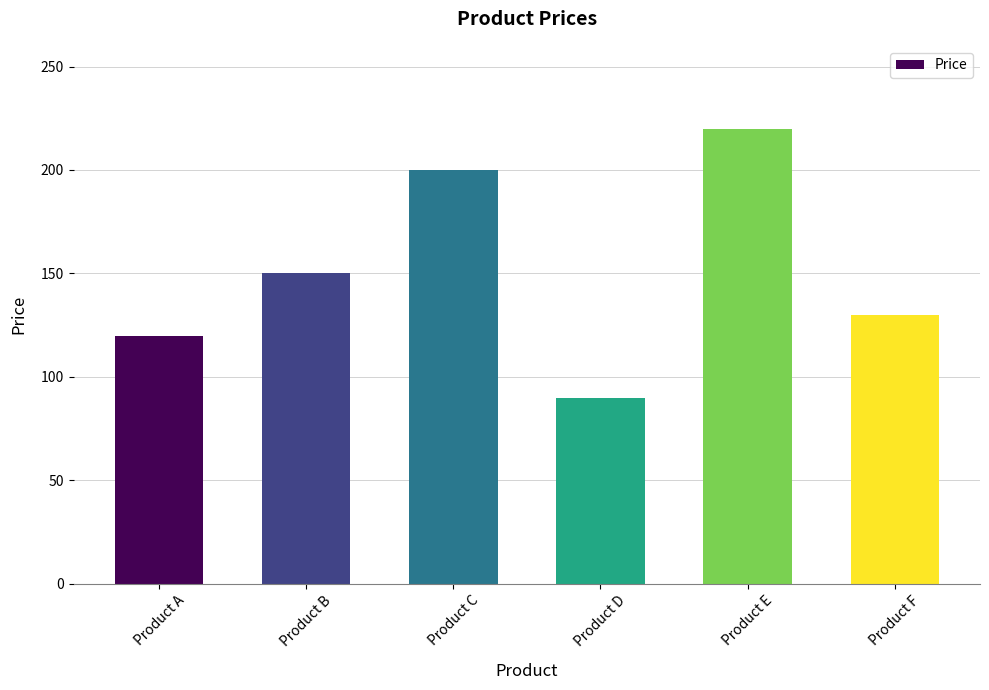

At which category does the chart reach its minimum across all series?

Product D